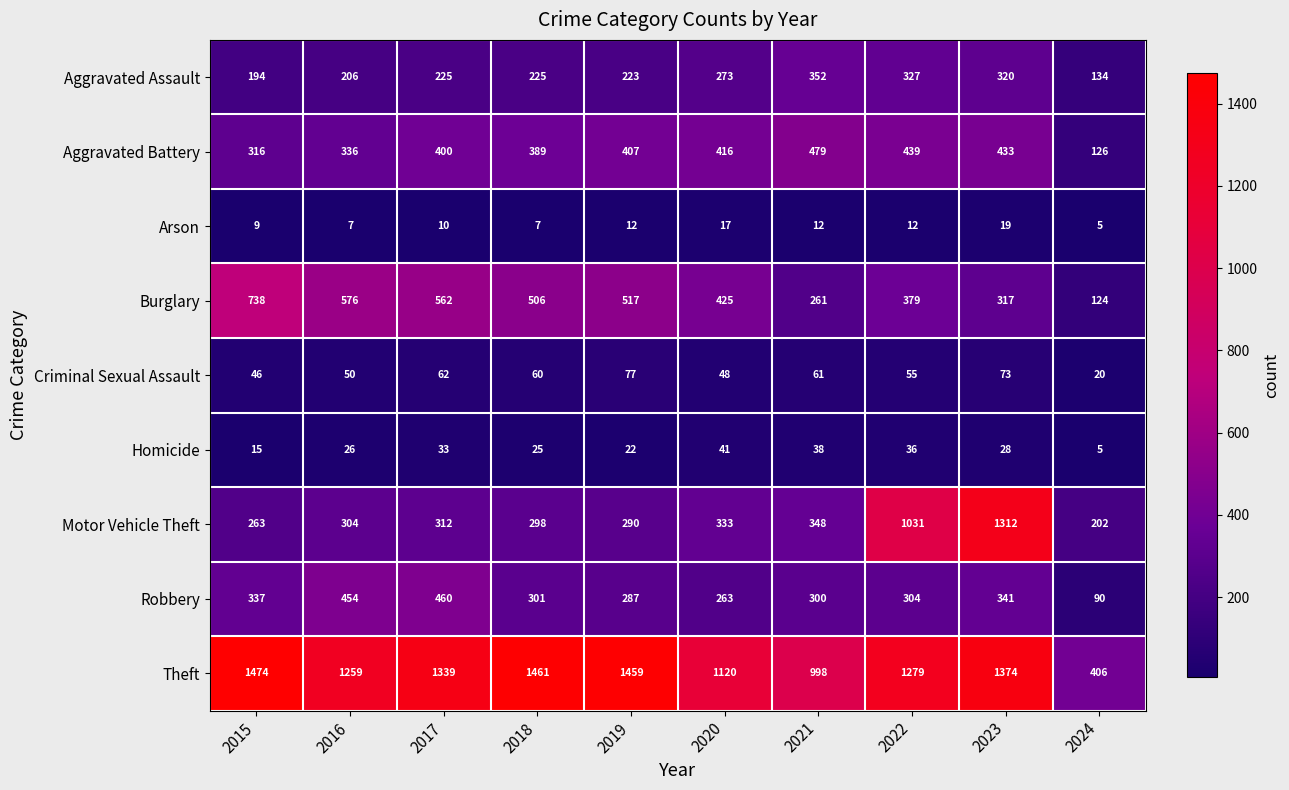

What is the total value across all series at 2016?

3218